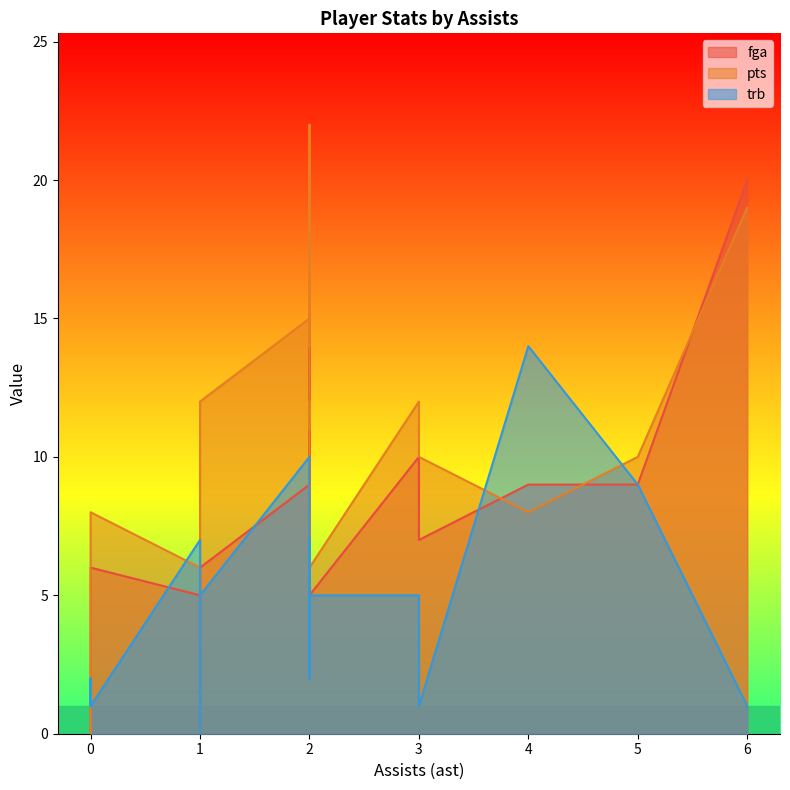

Is it true that pts equals 12 at 2?

True